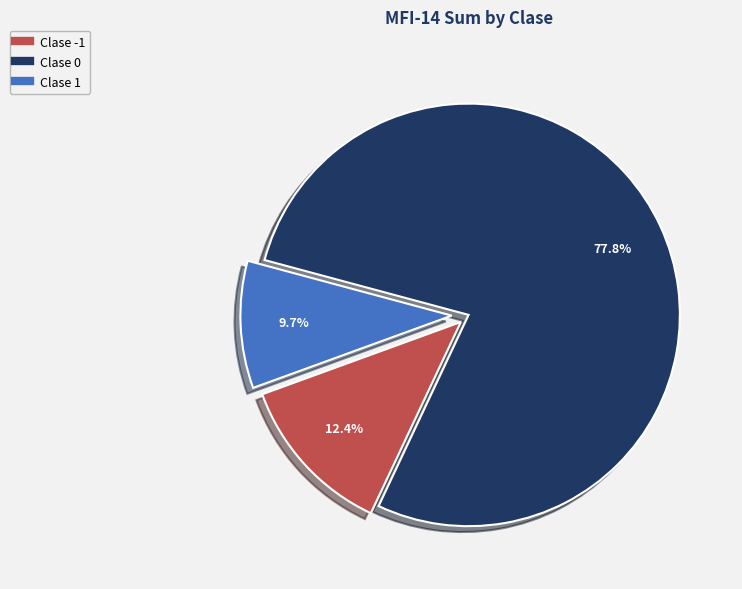

Does any single category account for the majority?

Yes